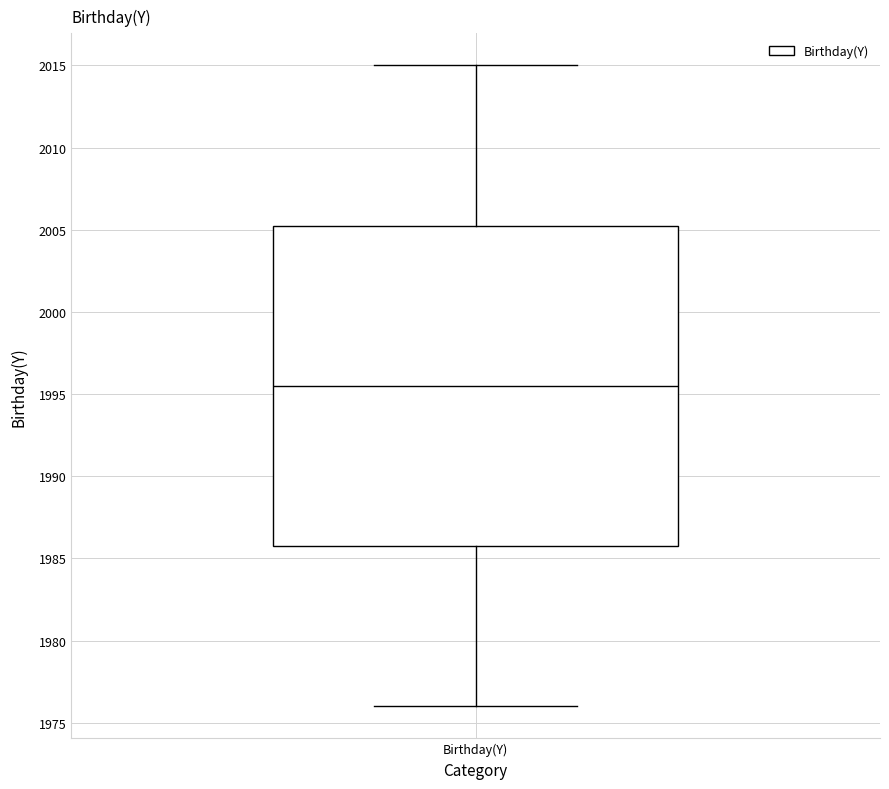

Transcribe this box plot: give where the median line is, the range the box spans, and where the two whiskers end, as read against the y-axis. The values are not printed on the chart, so give them approximately, as read against the axis.

median 1995.5, box 1986.0 to 2005.5, whiskers 1976.0 to 2015.0